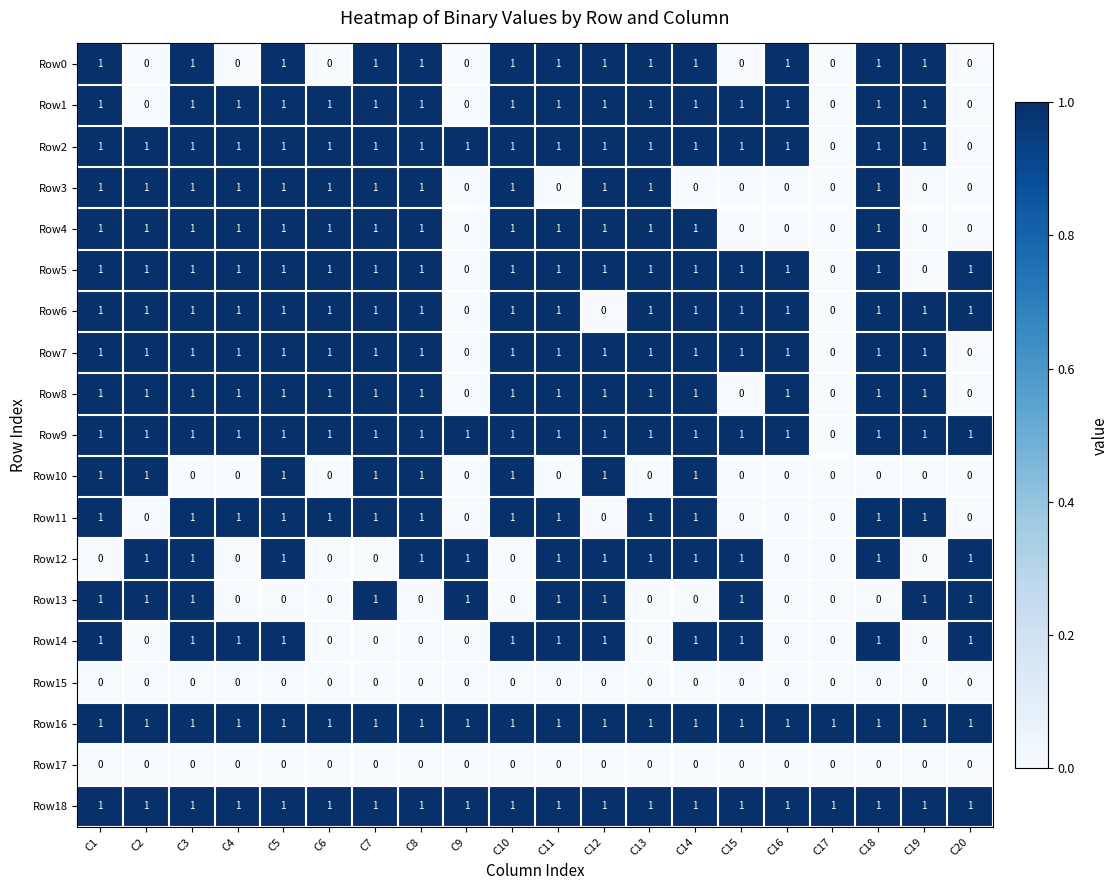

True or false: Row5 has a value of 0 at C17.

True